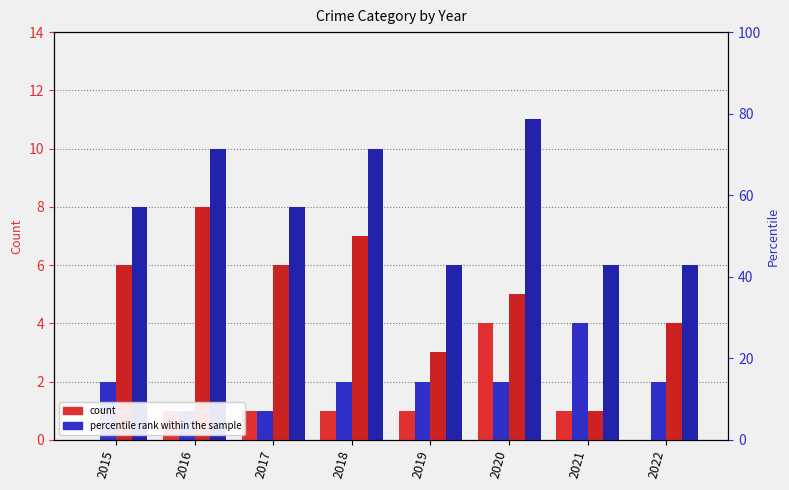

True or false: Aggravated Assault has a value of 1 at 2019.

False